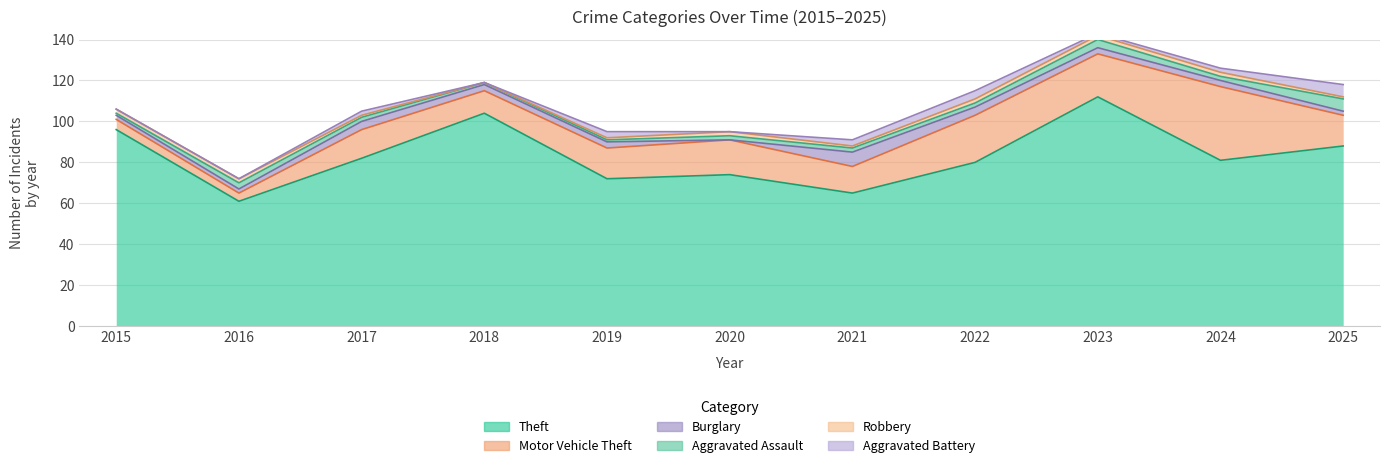

List the series in order of their peak value, highest first.

Theft, Motor Vehicle Theft, Burglary, Aggravated Assault, Aggravated Battery, Robbery